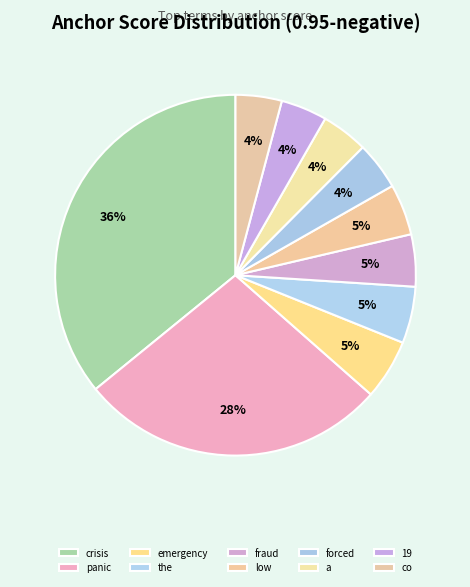

How many slices are in this pie chart?

10